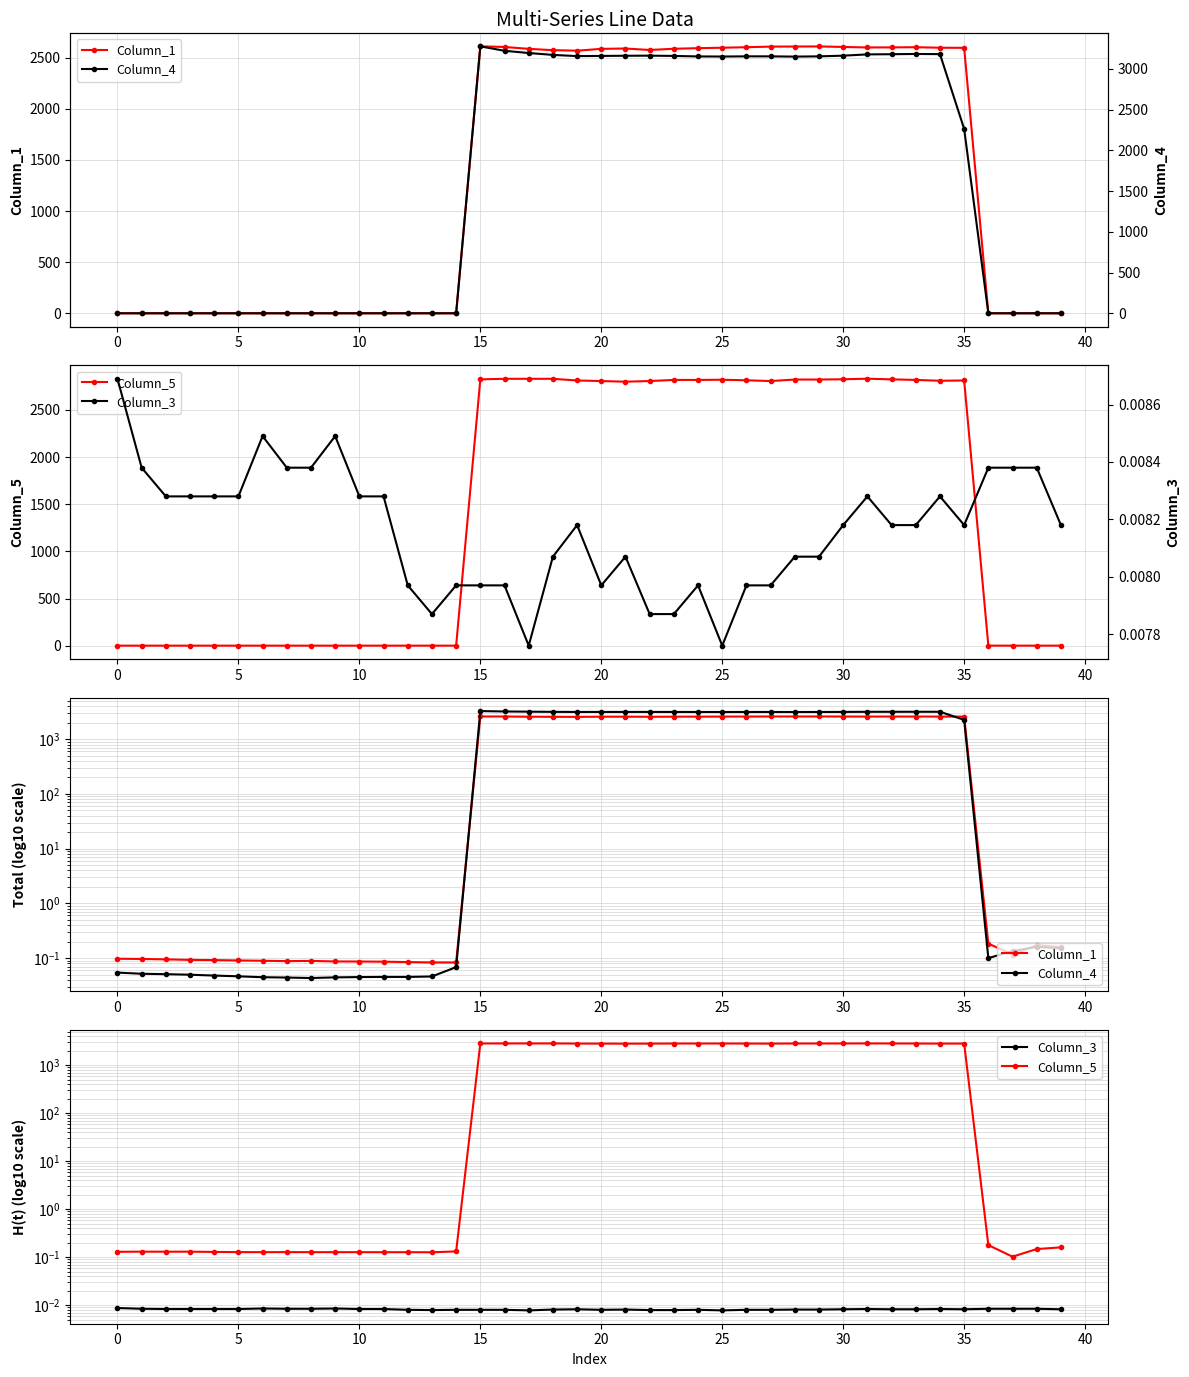

What are all the series names shown in the legend?

Column_1, Column_5, Column_4, Column_3